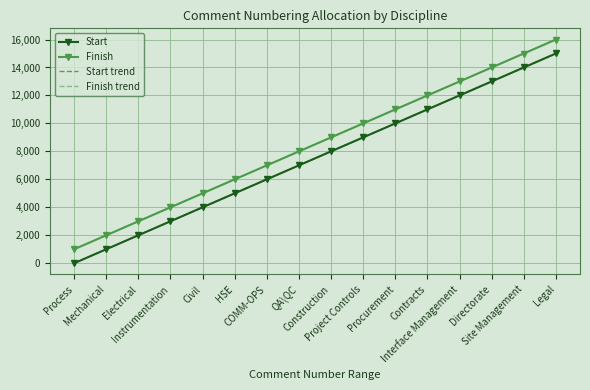

Which has a higher value, HSE or QA\QC?

QA\QC